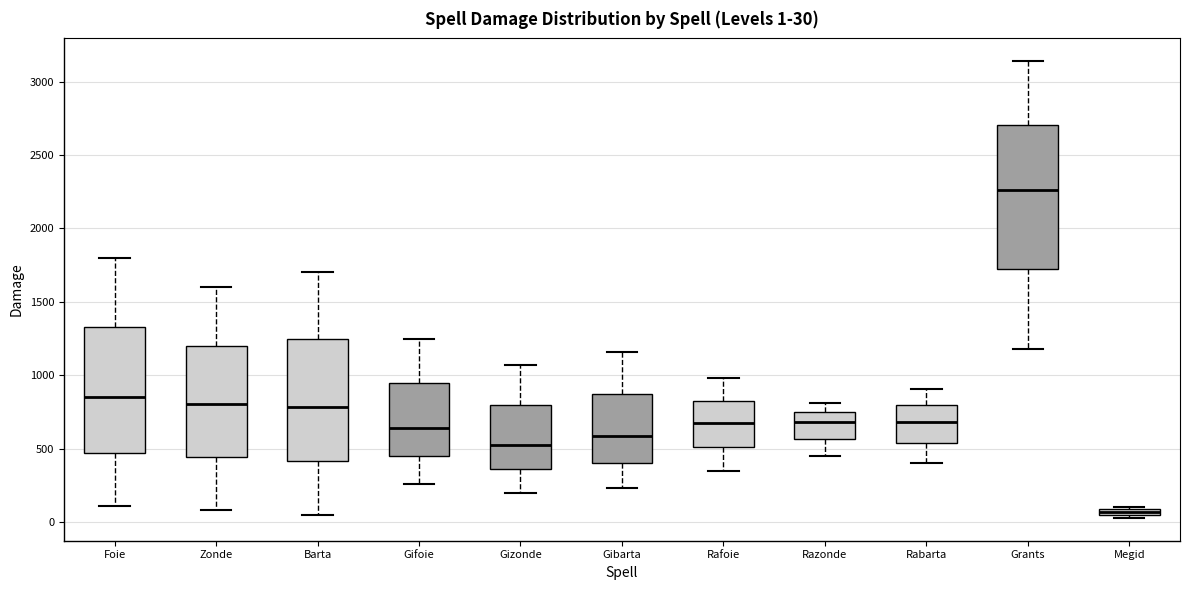

Which box has the lowest median line?

Megid